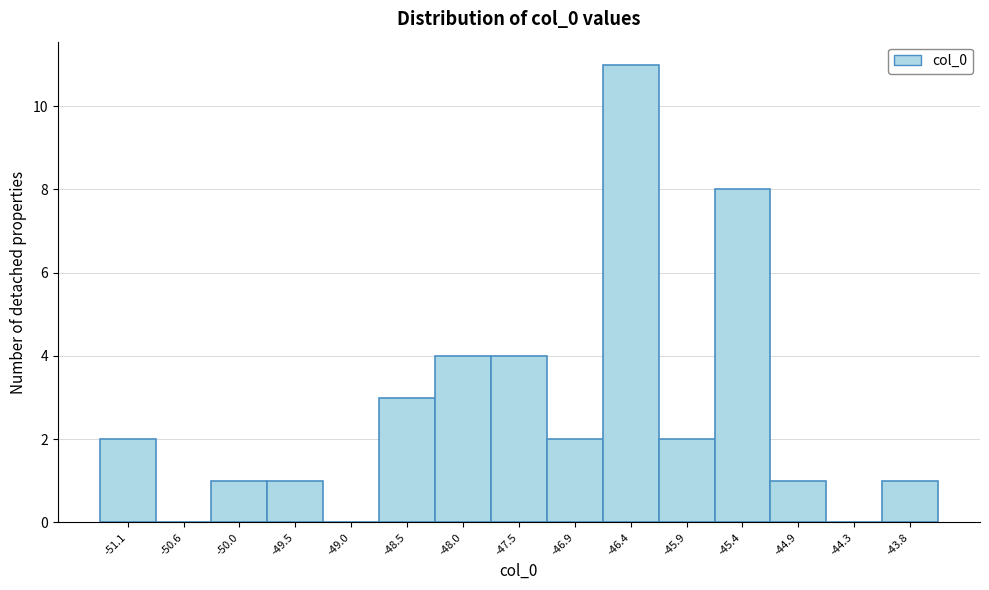

Reading left to right, transcribe this chart: for each bar, give the range it covers on the x-axis and its height. Neither the bar edges nor the heights are printed on the chart, so give them approximately, as read against the axes.

-51.3 to -50.8: 2
-50.8 to -50.3: 0
-50.3 to -49.8: 1
-49.8 to -49.3: 1
-49.3 to -48.8: 0
-48.8 to -48.2: 3
-48.2 to -47.7: 4
-47.7 to -47.2: 4
-47.2 to -46.7: 2
-46.7 to -46.2: 11
-46.2 to -45.6: 2
-45.6 to -45.1: 8
-45.1 to -44.6: 1
-44.6 to -44.1: 0
-44.1 to -43.6: 1